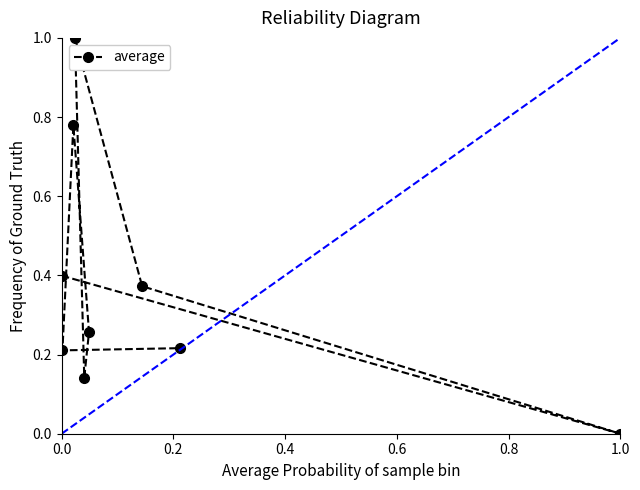

Where is the data nearest to the value 0?

1.0